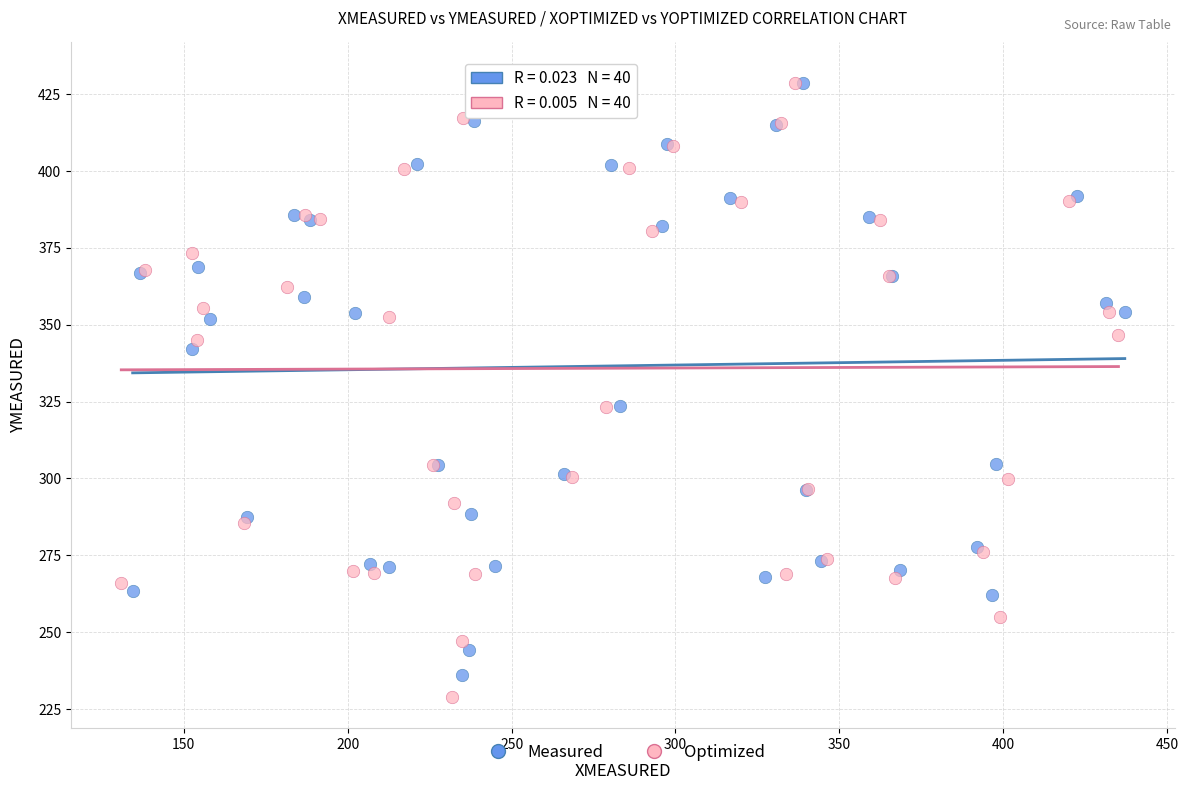

Which series has the largest Y range (max minus min)?

Optimized